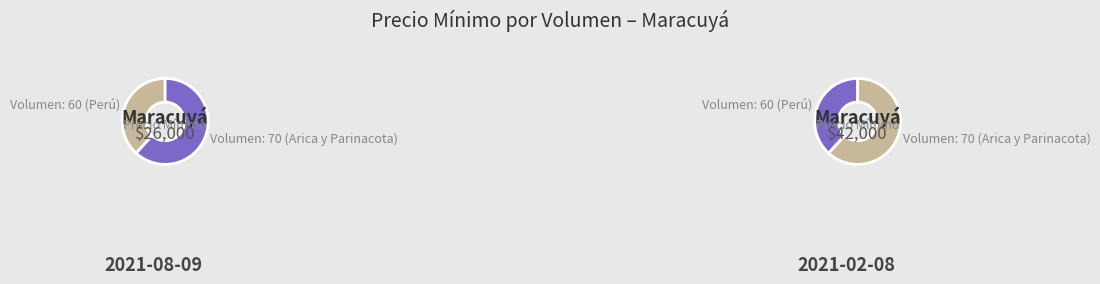

To the nearest percent, what percentage of the pie is 70?

62%